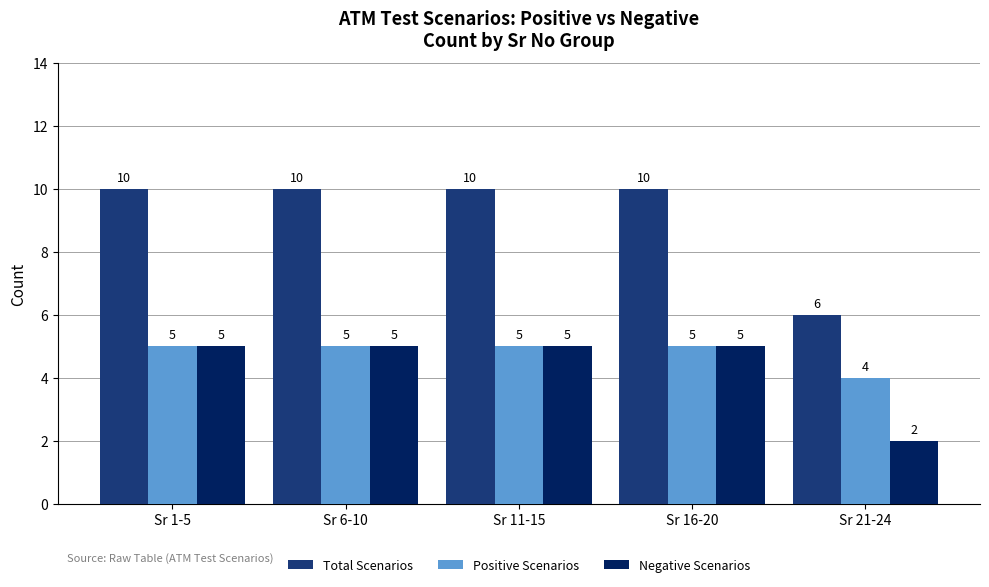

What is the label of the 5th bar from the left?

Sr 21-24